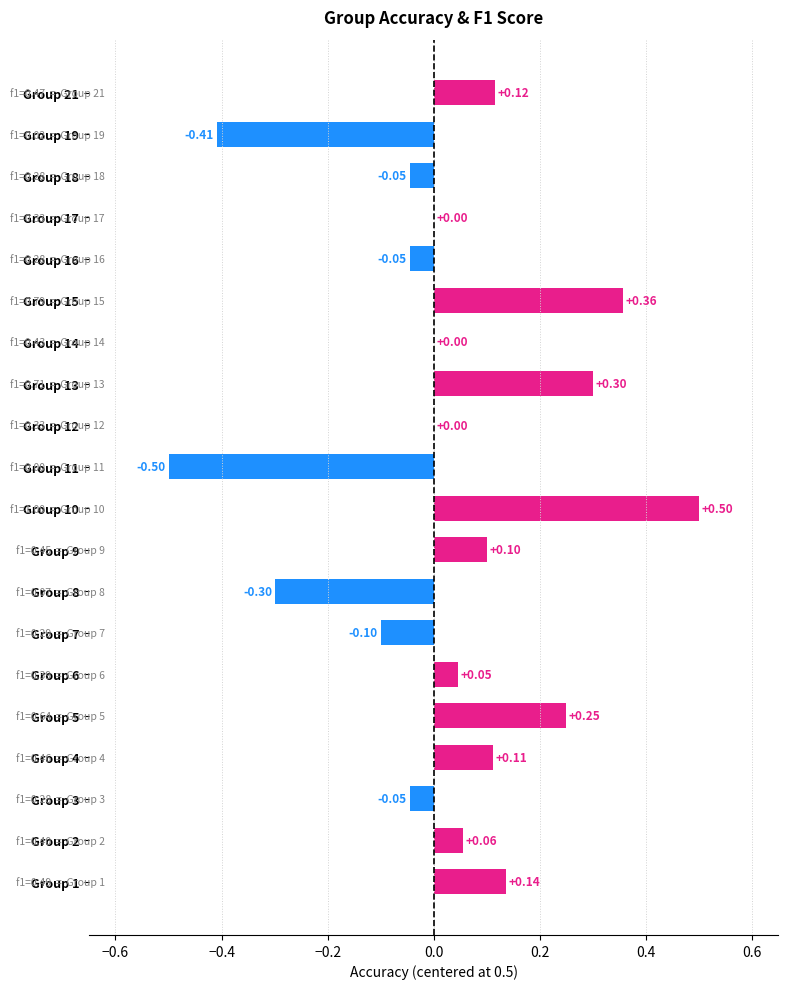

Count the number of categories in the chart.

20